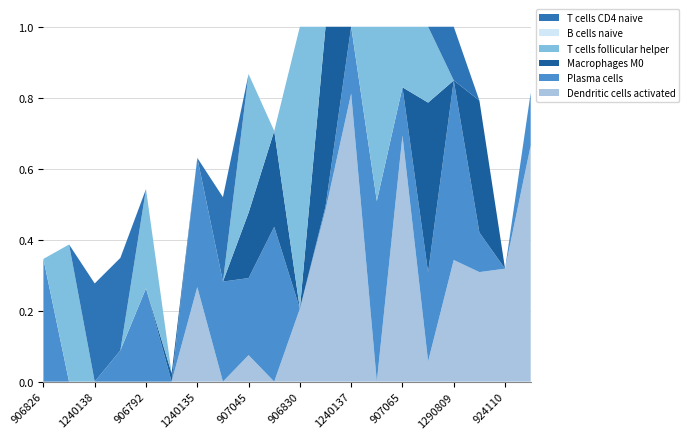

Reading left to right, extract all data points from this chart.

Dendritic cells activated: 906826=0.0	687983=0.0	1240138=0.0	1240139=0.0	906792=0.0	910688=0.0	1240135=0.3	1290812=0.0	907045=0.1	906861=0.0	906830=0.2	909750=0.5	1240137=0.8	753552=0.0	907065=0.7	925338=0.1	1290809=0.3	949158=0.3	924110=0.3	1240134=0.7
Plasma cells: 906826=0.3	687983=0.0	1240138=0.0	1240139=0.1	906792=0.3	910688=0.0	1240135=0.4	1290812=0.3	907045=0.2	906861=0.4	906830=0.0	909750=0.0	1240137=0.2	753552=0.5	907065=0.1	925338=0.3	1290809=0.5	949158=0.1	924110=0.0	1240134=0.1
Macrophages M0: 906826=0.0	687983=0.0	1240138=0.0	1240139=0.0	906792=0.0	910688=0.0	1240135=0.0	1290812=0.0	907045=0.2	906861=0.3	906830=0.0	909750=0.5	1240137=0.0	753552=0.0	907065=0.0	925338=0.5	1290809=0.0	949158=0.4	924110=0.0	1240134=0.0
T cells follicular helper: 906826=0.0	687983=0.4	1240138=0.0	1240139=0.0	906792=0.3	910688=0.0	1240135=0.0	1290812=0.0	907045=0.4	906861=0.0	906830=0.8	909750=0.0	1240137=0.0	753552=0.5	907065=0.2	925338=0.2	1290809=0.0	949158=0.0	924110=0.0	1240134=0.0
B cells naive: 906826=0.0	687983=0.0	1240138=0.0	1240139=0.0	906792=0.0	910688=0.0	1240135=0.0	1290812=0.0	907045=0.0	906861=0.0	906830=0.0	909750=0.0	1240137=0.0	753552=0.0	907065=0.0	925338=0.0	1290809=0.0	949158=0.0	924110=0.0	1240134=0.0
T cells CD4 naive: 906826=0.0	687983=0.0	1240138=0.3	1240139=0.3	906792=0.0	910688=0.0	1240135=0.0	1290812=0.2	907045=0.0	906861=0.0	906830=0.0	909750=0.0	1240137=0.0	753552=0.0	907065=0.0	925338=0.0	1290809=0.2	949158=0.0	924110=0.0	1240134=0.0